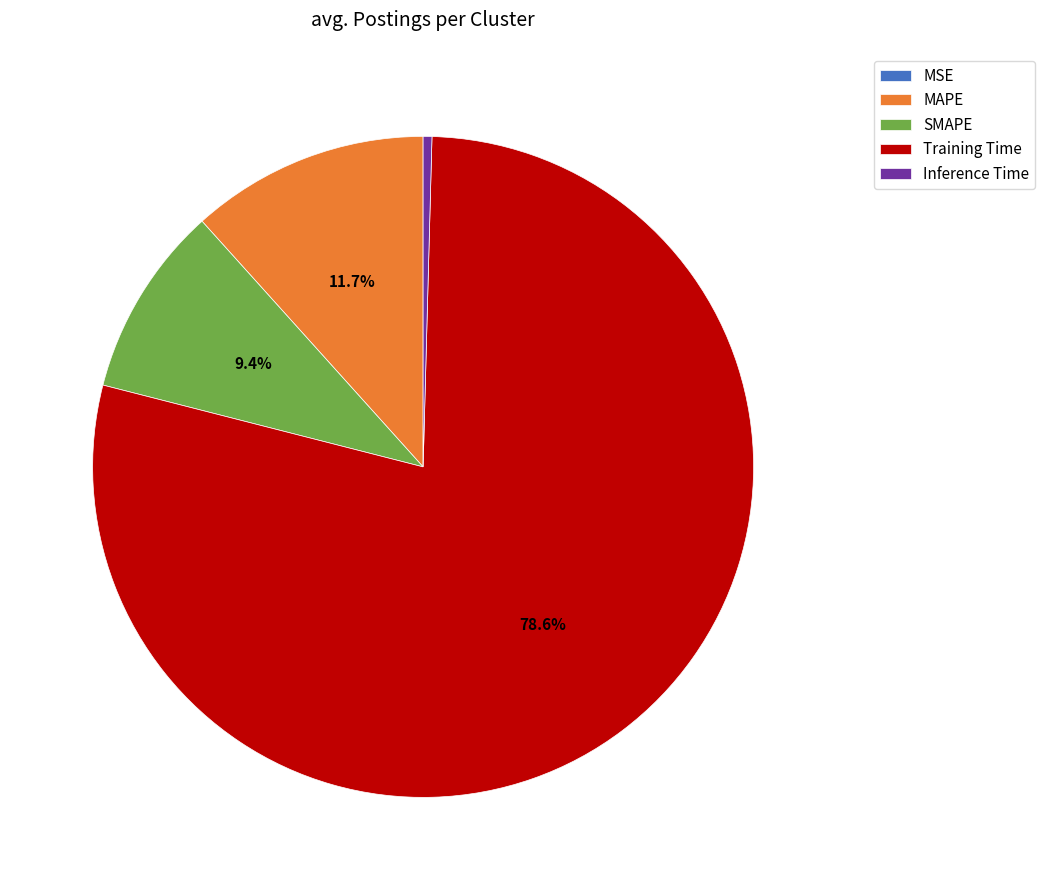

To the nearest percent, what is the difference between the largest and smallest slice percentages?

79%